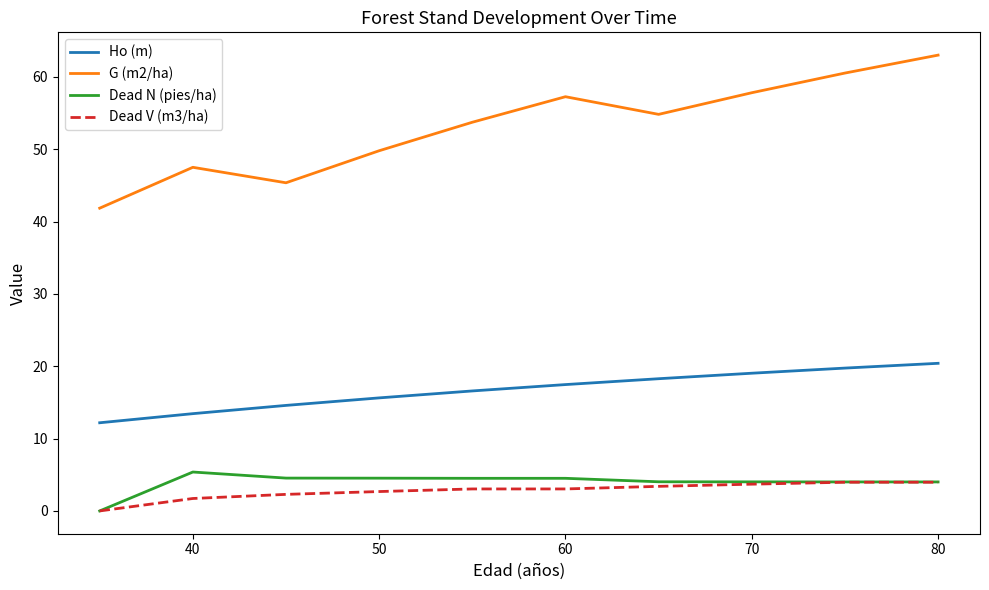

Which series has the largest total across all categories?

G (m2/ha)